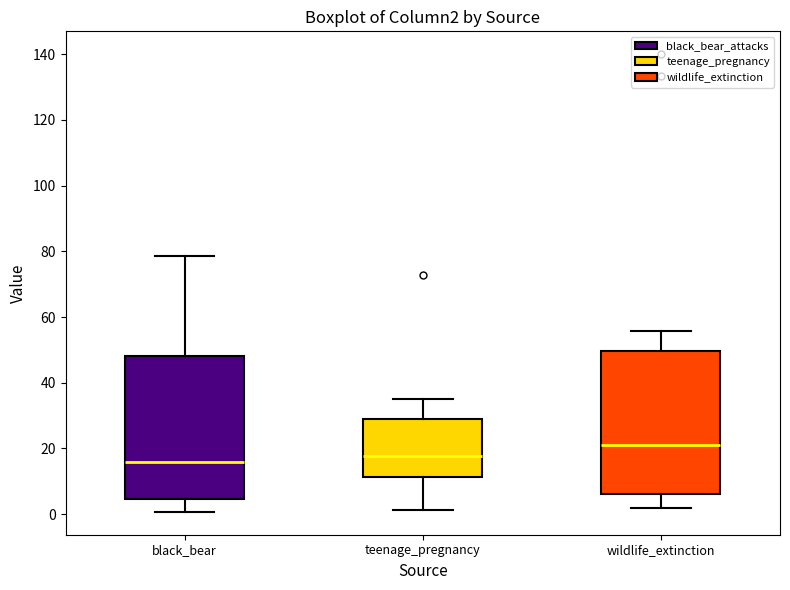

Reading left to right, transcribe this box plot: for each box, give where its median line is, the range the box spans, and where its two whiskers end, as read against the y-axis. The values are not printed on the chart, so give them approximately, as read against the axis.

black_bear: median 16, box 4 to 48, whiskers 0 to 78
teenage_pregnancy: median 18, box 12 to 30, whiskers 2 to 36
wildlife_extinction: median 22, box 6 to 50, whiskers 2 to 56